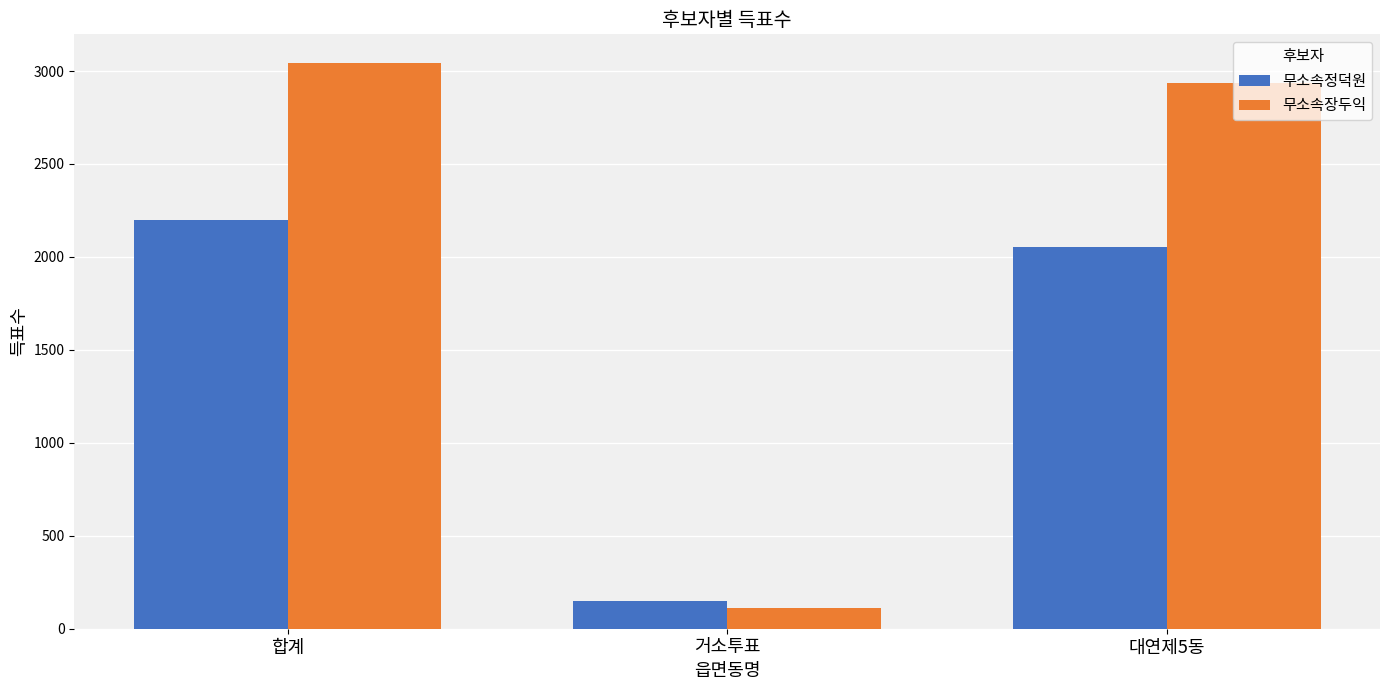

True or false: 무소속정덕원 has a value of 147 at 거소투표.

True